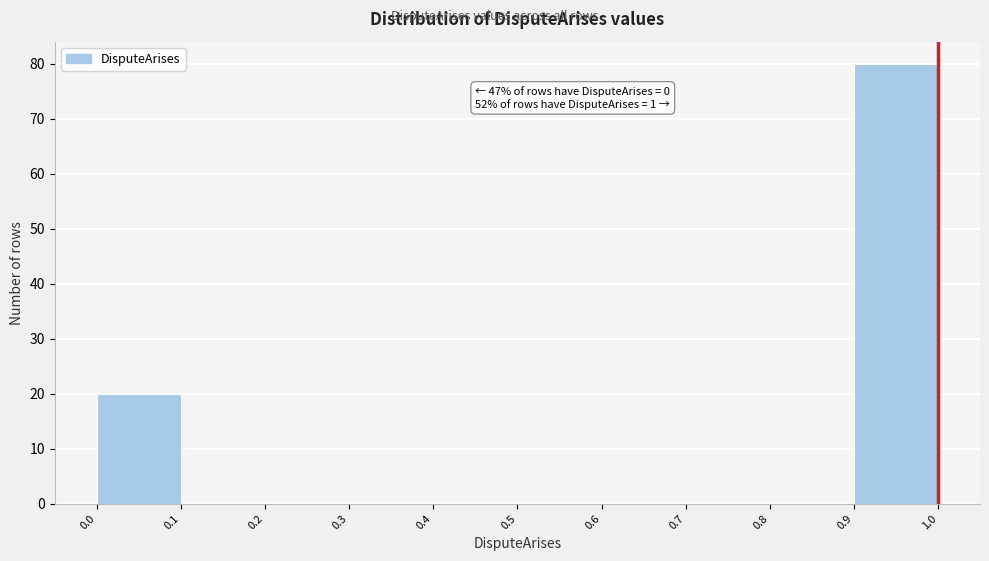

Which range on the x-axis has the tallest bar?

0.9 to 1.0